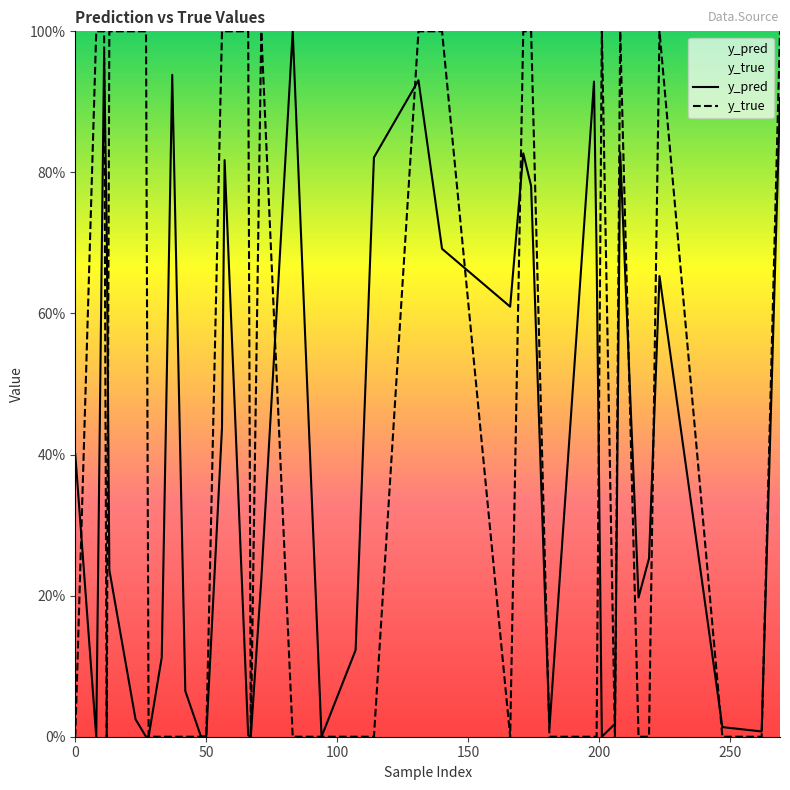

At how many categories does at least one series exceed 0?

40